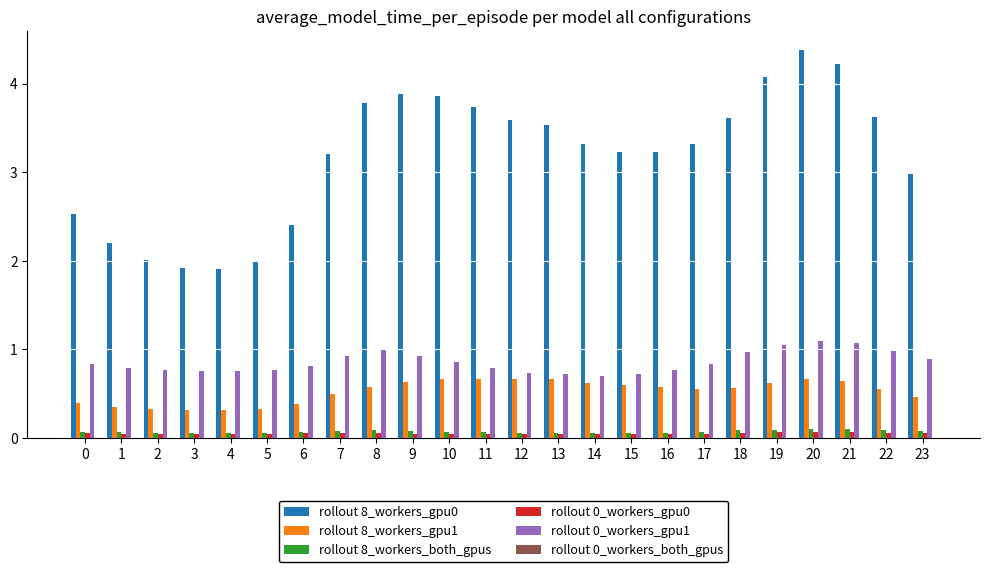

What is the greatest value displayed?

4.4